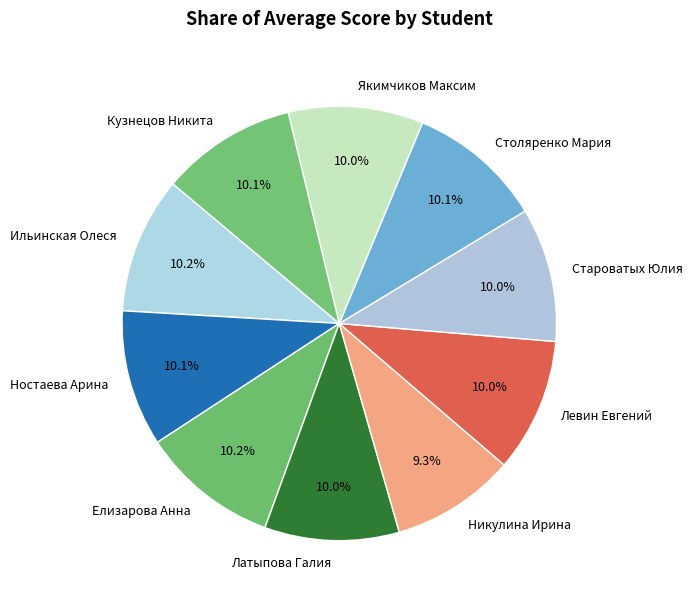

Is there any slice that represents more than half of the pie?

No